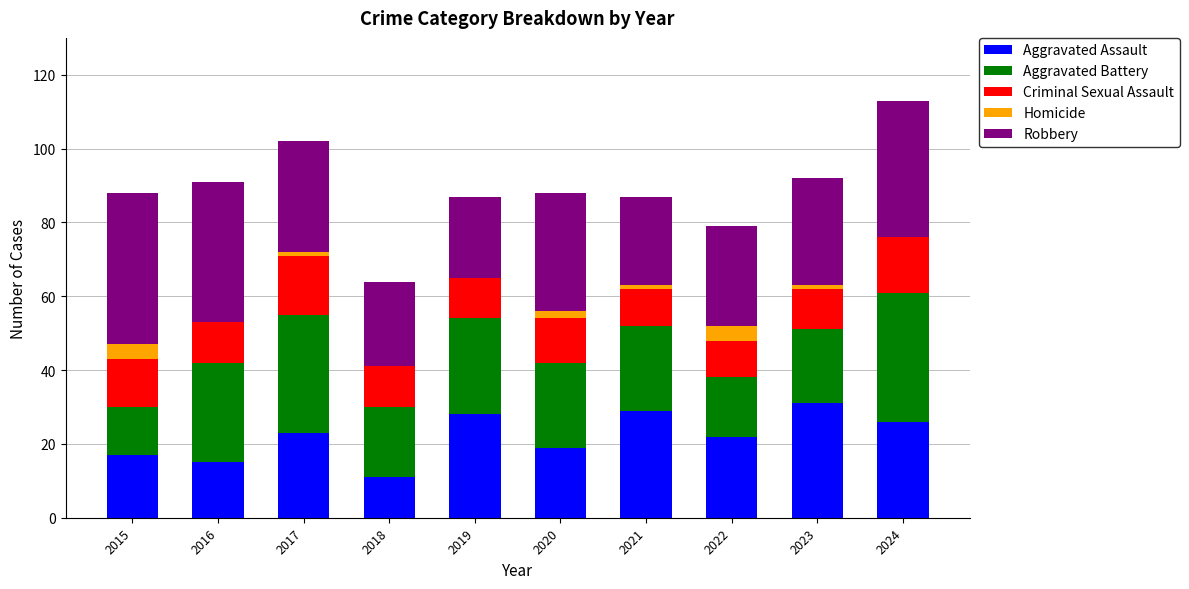

The Aggravated Assault series shows 51 at 2021. True or false?

False